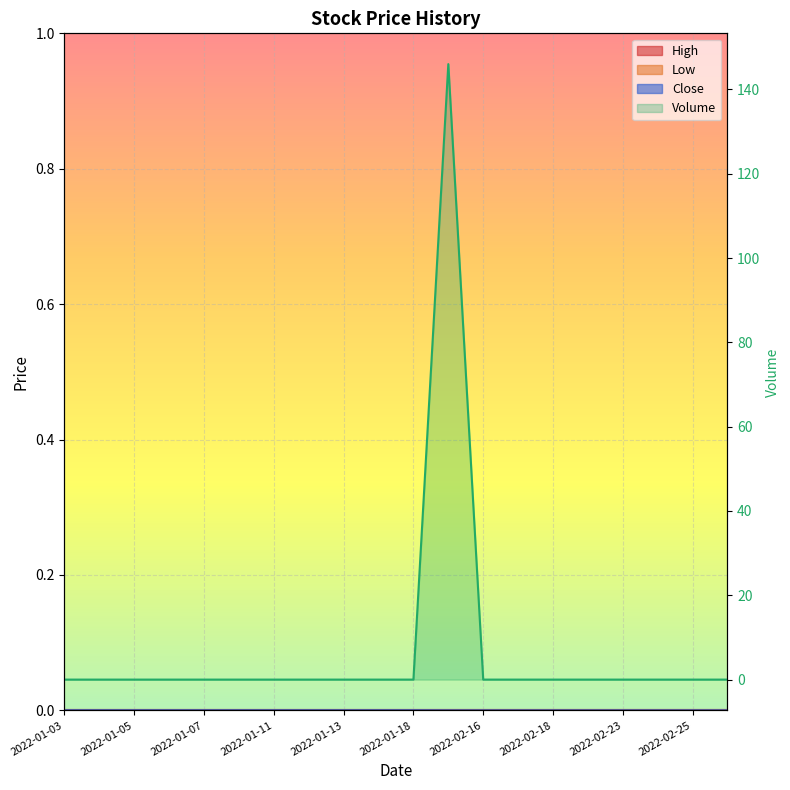

What is the label of the 8th point from the left?

2022-01-12